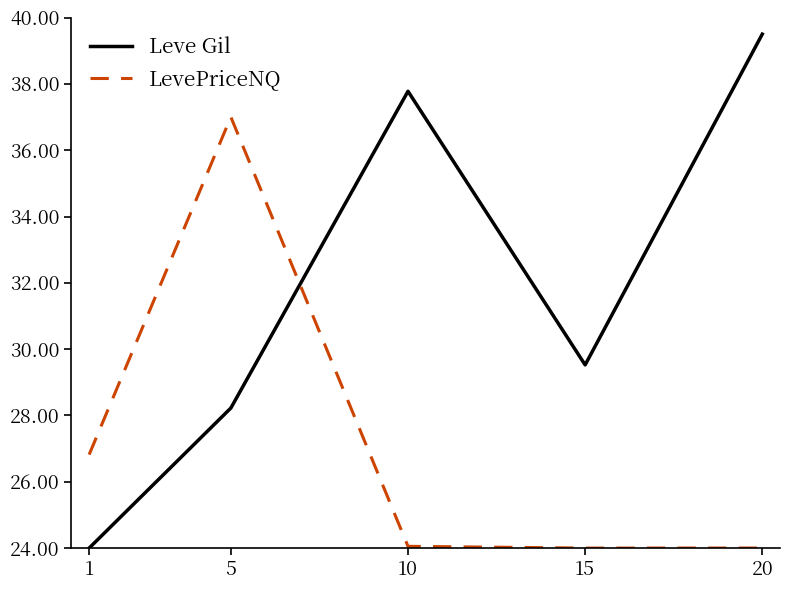

Which series has the largest total across all categories?

Leve Gil